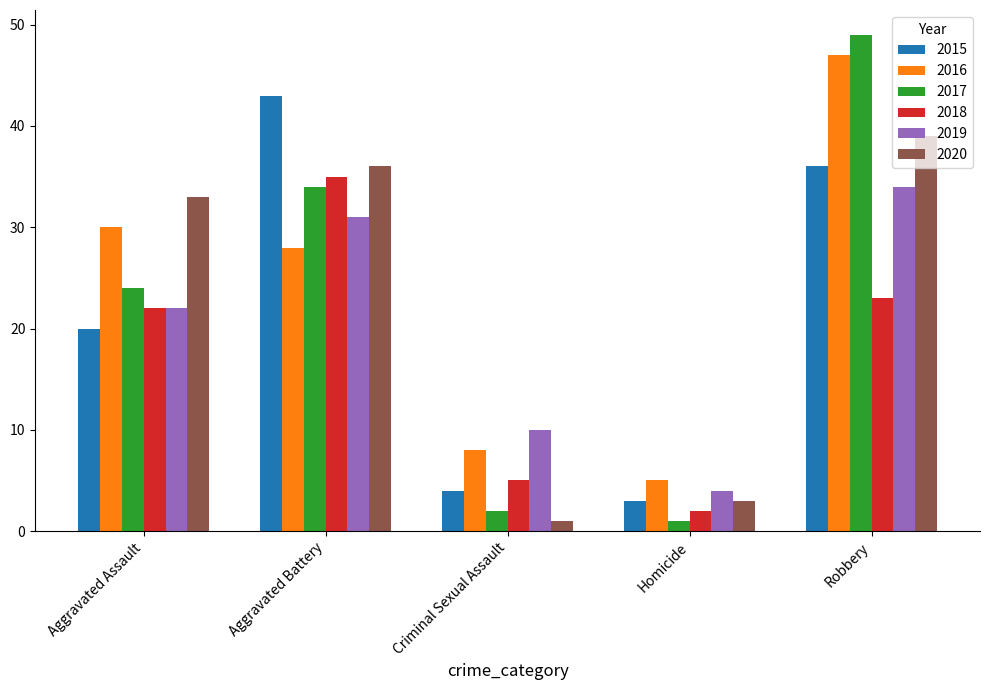

What is the difference between the maximum and minimum values in the 2017 series?

48